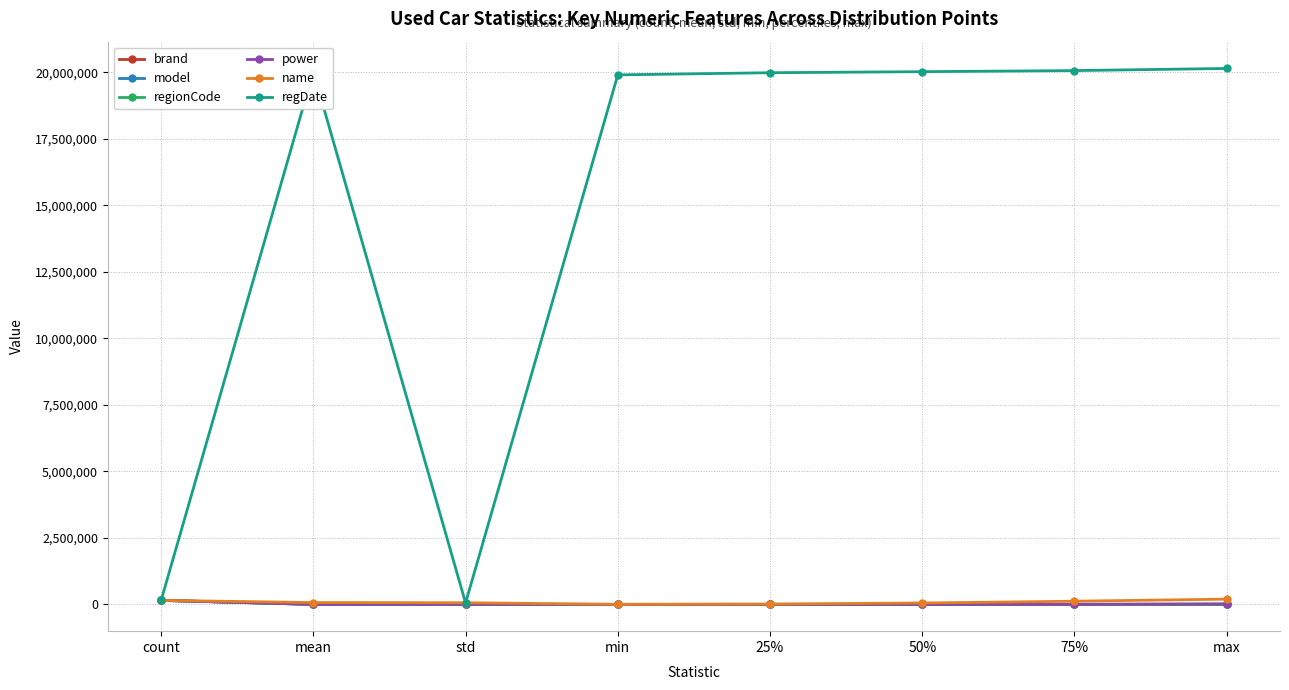

Between count and min, which series saw the biggest shift?

regDate